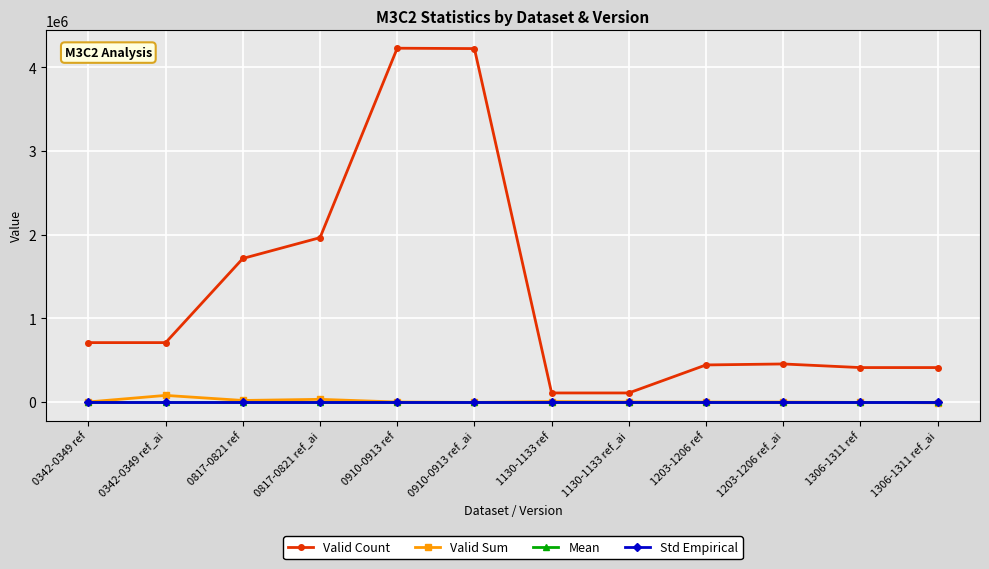

How many distinct data groups are displayed?

4